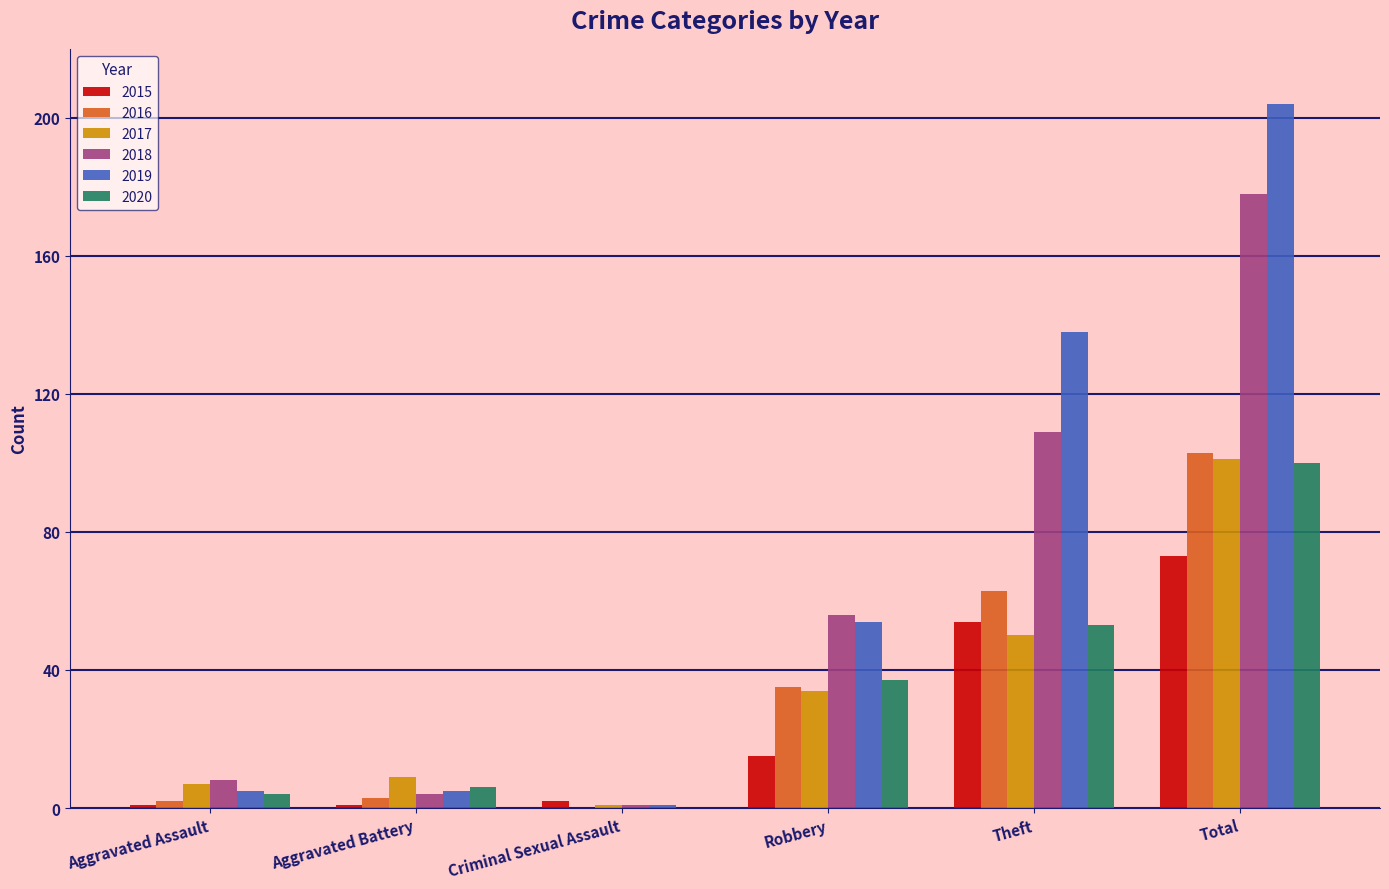

At which category is the sum across all series the highest?

Total